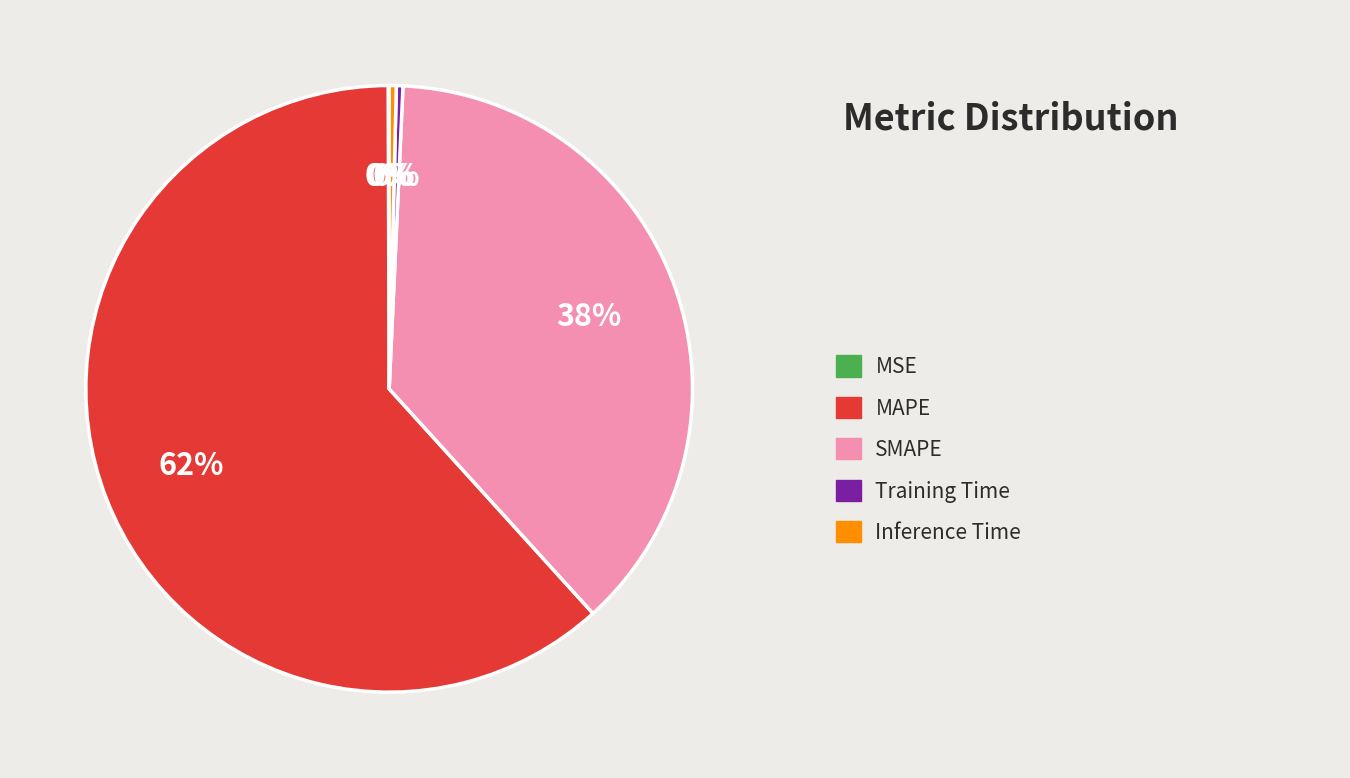

To the nearest percent, what is the average slice percentage?

20%